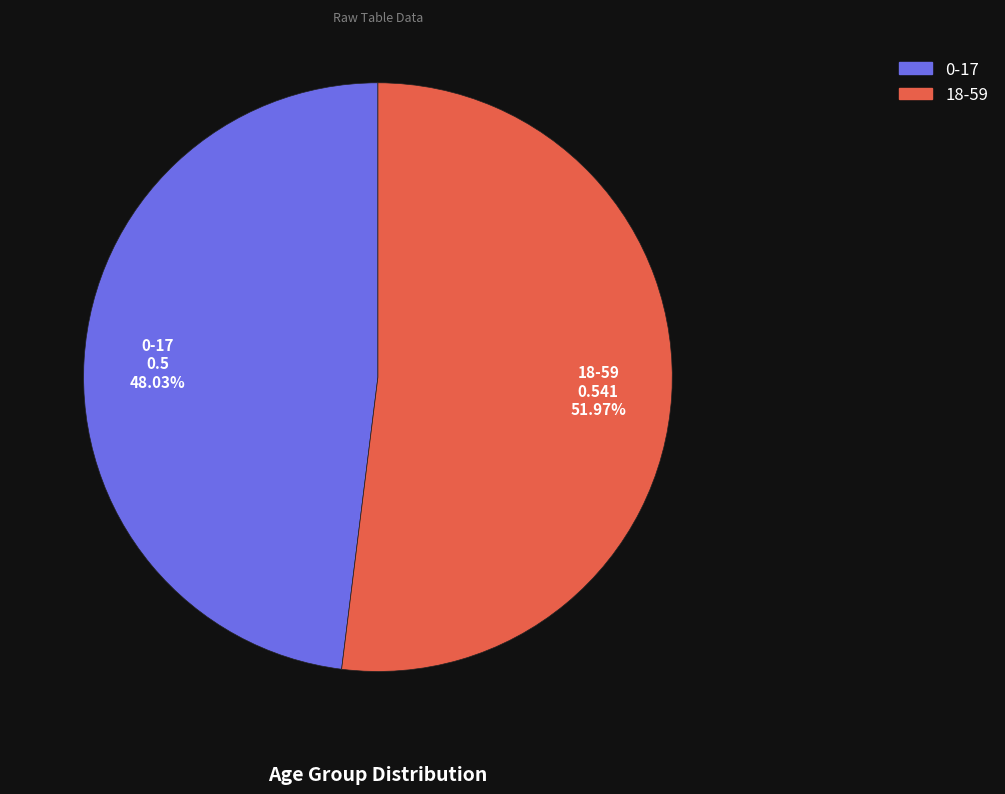

Combined, what portion of the pie is 18-59 and 0-17?

100.0%